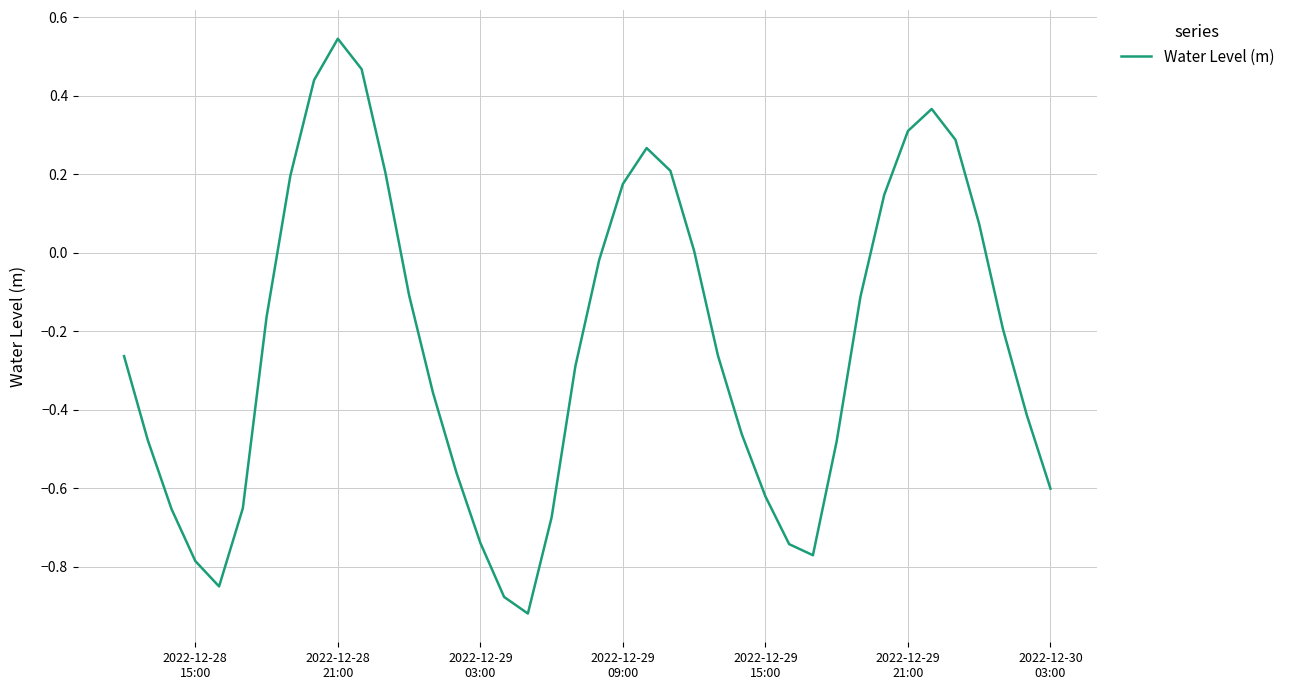

What is the difference between the maximum and minimum values?

1.5